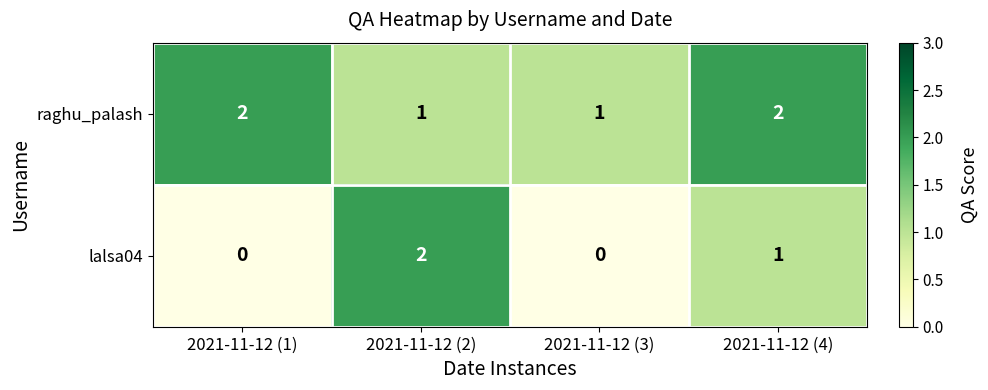

Is it true that lalsa04 equals 1 at 2021-11-12 (2)?

False